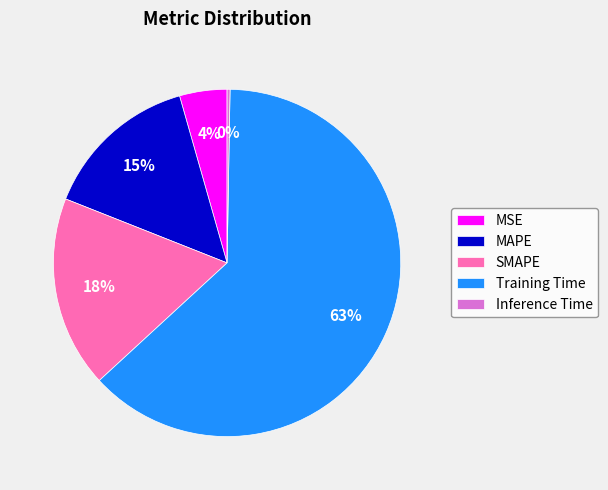

Is there any slice that represents more than half of the pie?

Yes